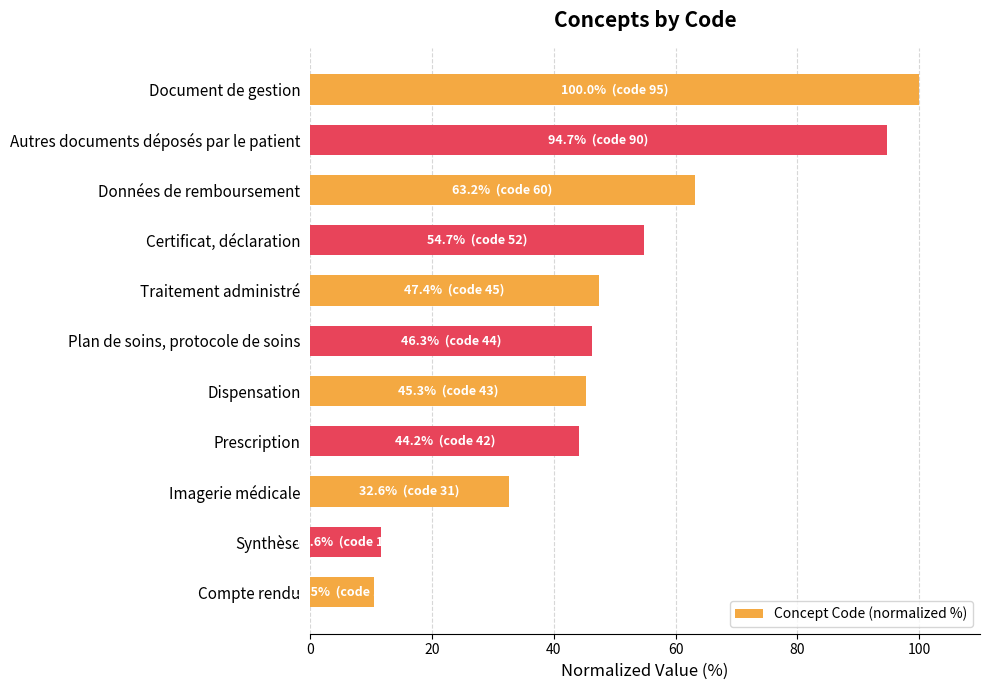

What is the difference between the maximum and minimum values?

89.5